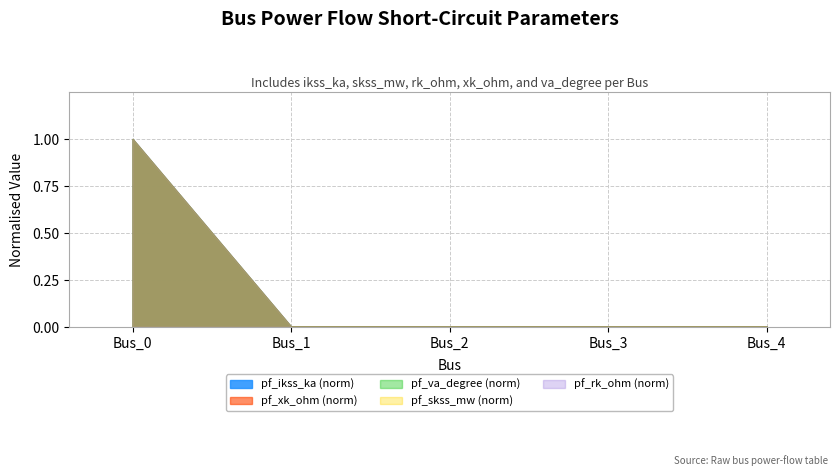

Does the chart have visible grid lines?

Yes